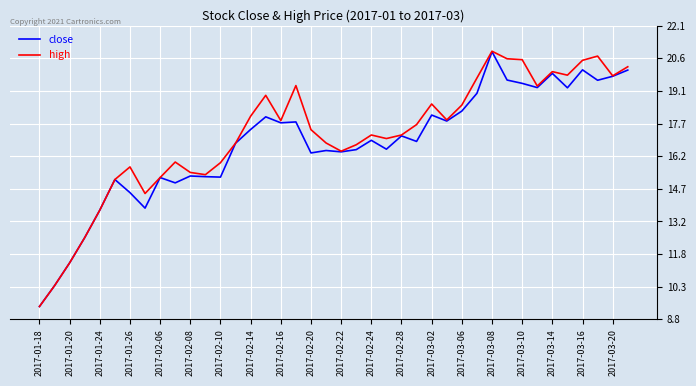

Which series has the largest range (max minus min)?

high